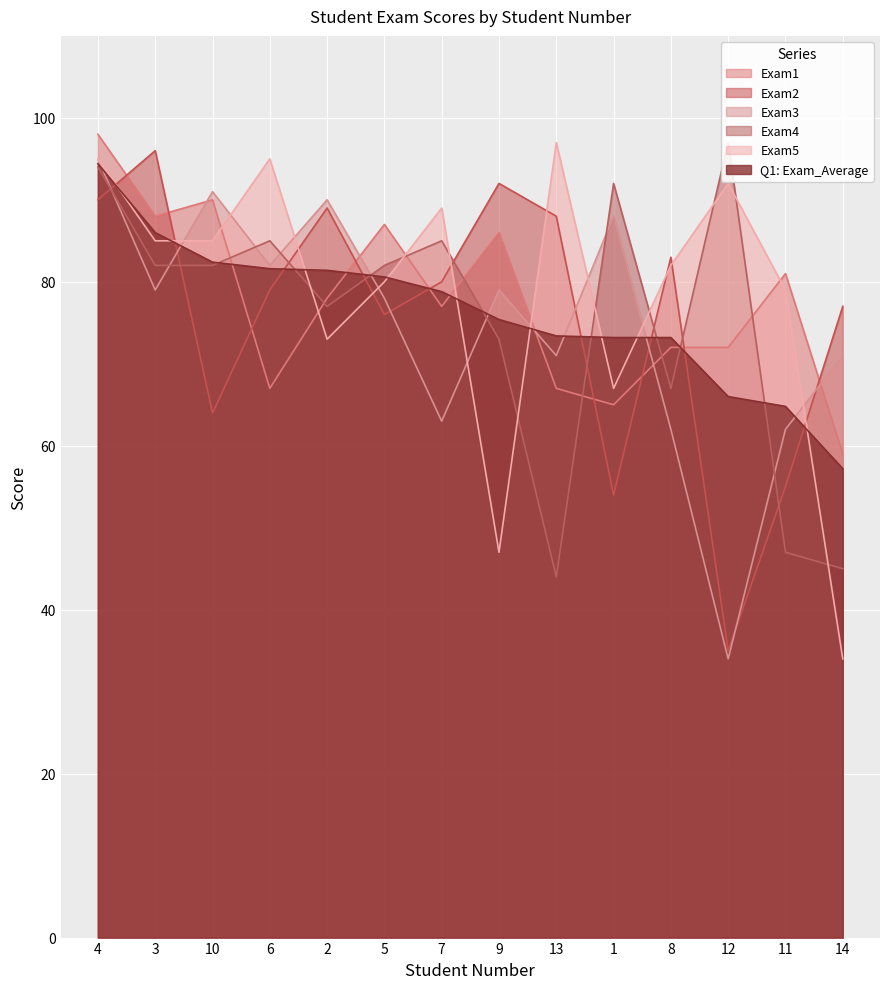

What is the sum of all Exam5 values?

1100.0